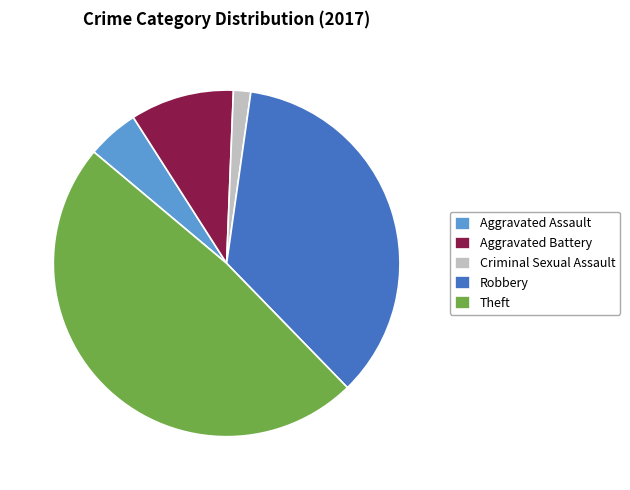

What is the largest slice in the pie chart?

Theft